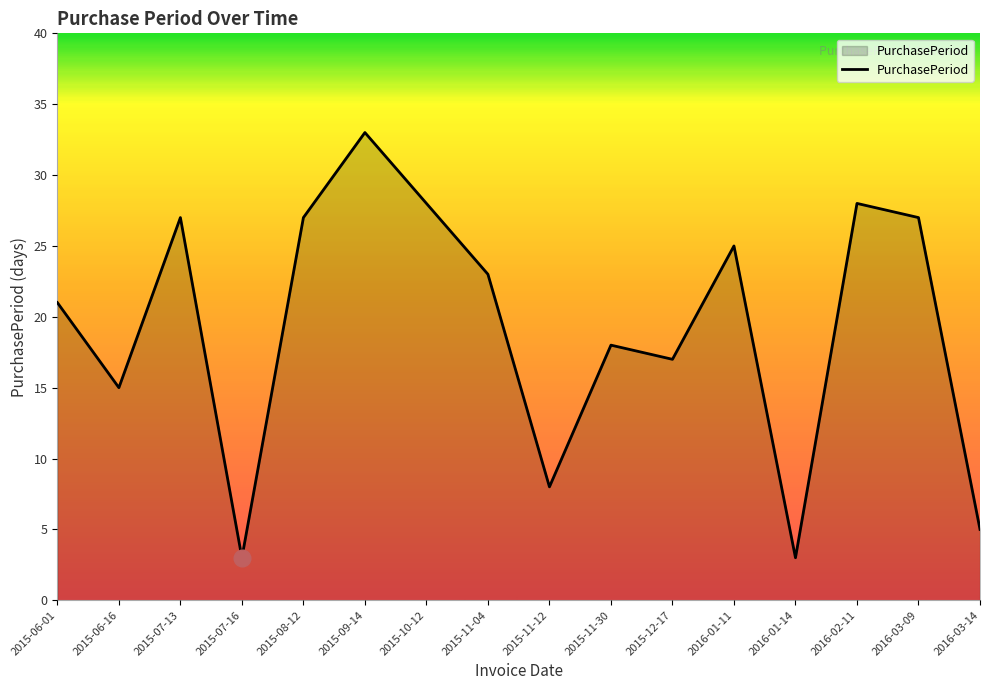

What is the difference between the maximum and minimum values?

30